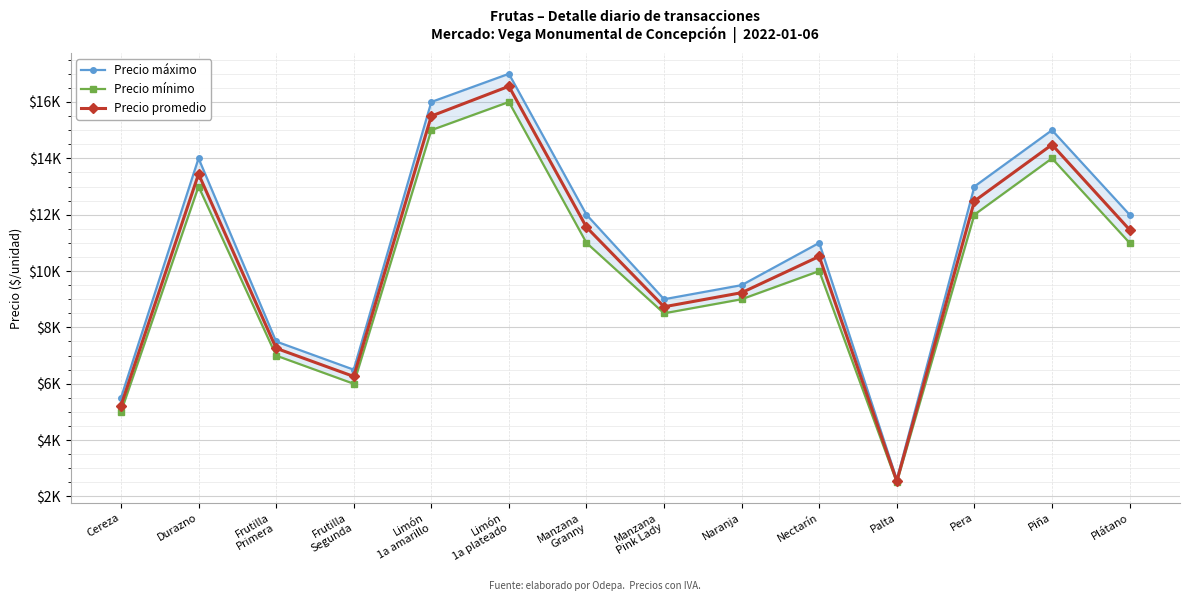

True or false: Precio promedio has a value of 16556 at Limón
1a plateado.

True